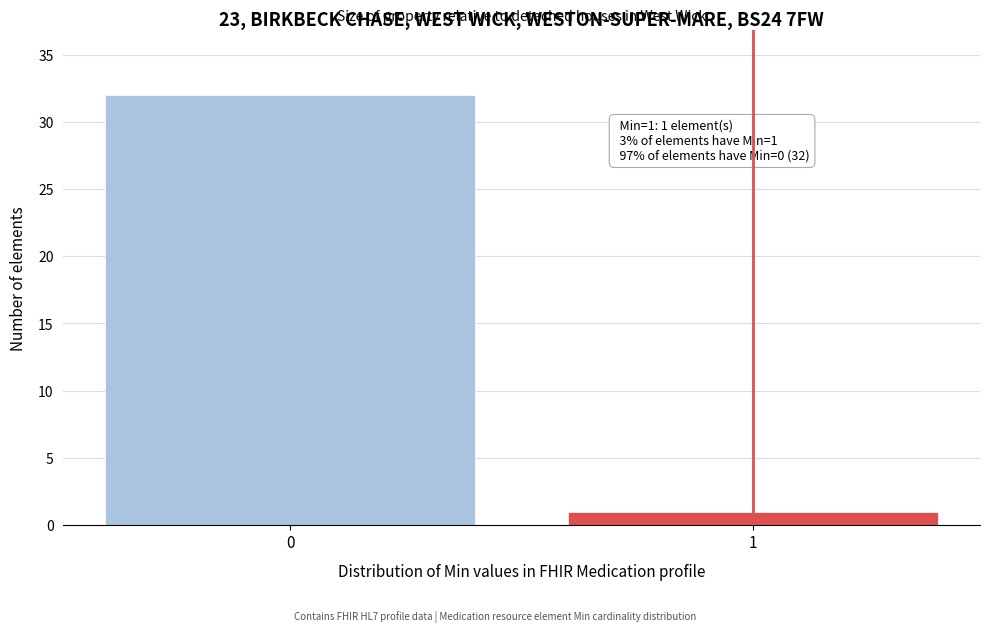

Reading left to right, extract all data points from this chart.

32	1